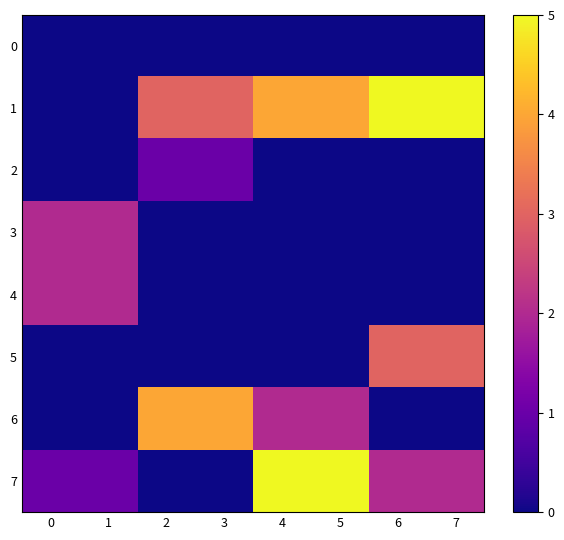

Which has a higher value, 4 or 5?

4